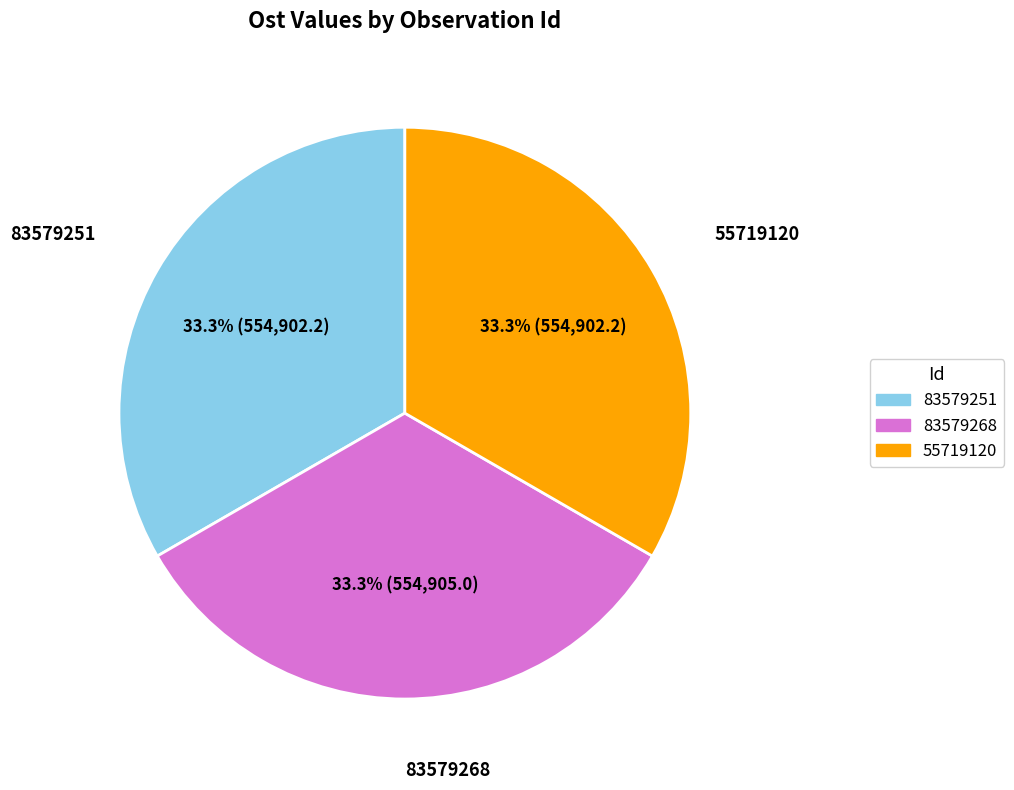

What is the ratio of the value at 55719120 to the value at 83579268?

1.0